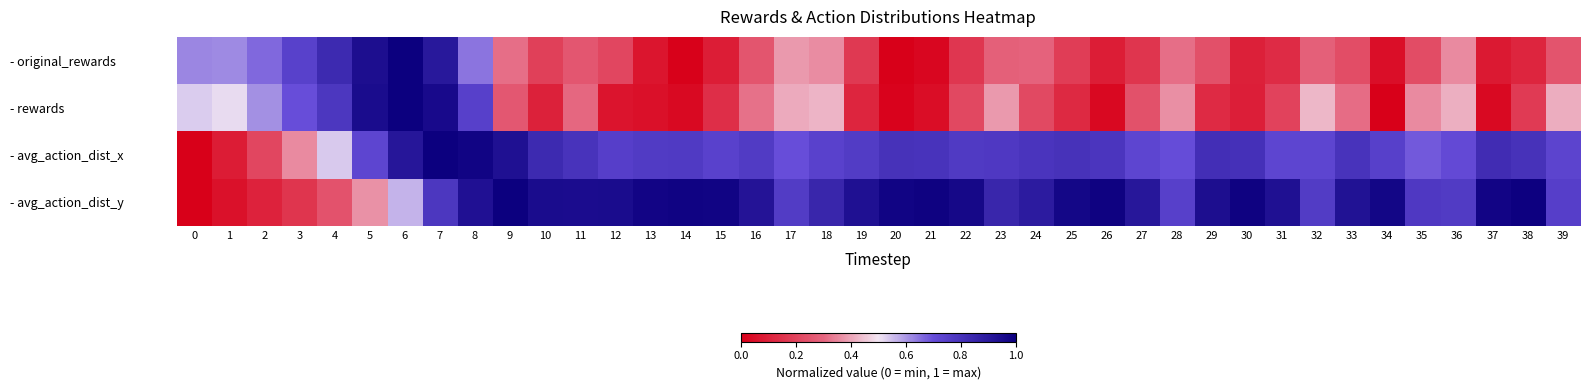

Reading left to right, extract all data points from this chart.

- original_rewards: 0=0.6	1=0.6	2=0.7	3=0.7	4=0.8	5=0.9	6=1.0	7=0.9	8=0.6	9=0.3	10=0.2	11=0.3	12=0.2	13=0.1	14=0.0	15=0.1	16=0.3	17=0.4	18=0.4	19=0.2	20=0.0	21=0.0	22=0.2	23=0.3	24=0.3	25=0.2	26=0.1	27=0.2	28=0.3	29=0.2	30=0.1	31=0.1	32=0.3	33=0.2	34=0.0	35=0.2	36=0.4	37=0.1	38=0.1	39=0.2
- rewards: 0=0.5	1=0.5	2=0.6	3=0.7	4=0.8	5=1.0	6=1.0	7=1.0	8=0.7	9=0.3	10=0.1	11=0.3	12=0.1	13=0.0	14=0.0	15=0.1	16=0.3	17=0.4	18=0.4	19=0.1	20=0.0	21=0.0	22=0.2	23=0.4	24=0.2	25=0.1	26=0.0	27=0.2	28=0.4	29=0.1	30=0.1	31=0.2	32=0.4	33=0.3	34=0.0	35=0.4	36=0.4	37=0.0	38=0.2	39=0.4
- avg_action_dist_x: 0=0.0	1=0.1	2=0.2	3=0.4	4=0.5	5=0.7	6=0.9	7=1.0	8=1.0	9=0.9	10=0.8	11=0.8	12=0.8	13=0.8	14=0.8	15=0.7	16=0.8	17=0.7	18=0.7	19=0.8	20=0.8	21=0.8	22=0.8	23=0.8	24=0.8	25=0.8	26=0.8	27=0.7	28=0.7	29=0.8	30=0.8	31=0.7	32=0.7	33=0.8	34=0.7	35=0.7	36=0.7	37=0.8	38=0.8	39=0.7
- avg_action_dist_y: 0=0.0	1=0.1	2=0.1	3=0.2	4=0.2	5=0.4	6=0.6	7=0.8	8=0.9	9=1.0	10=1.0	11=0.9	12=1.0	13=1.0	14=1.0	15=1.0	16=0.9	17=0.8	18=0.8	19=0.9	20=1.0	21=1.0	22=1.0	23=0.8	24=0.9	25=1.0	26=1.0	27=0.9	28=0.7	29=0.9	30=1.0	31=0.9	32=0.8	33=0.9	34=1.0	35=0.8	36=0.8	37=1.0	38=1.0	39=0.8